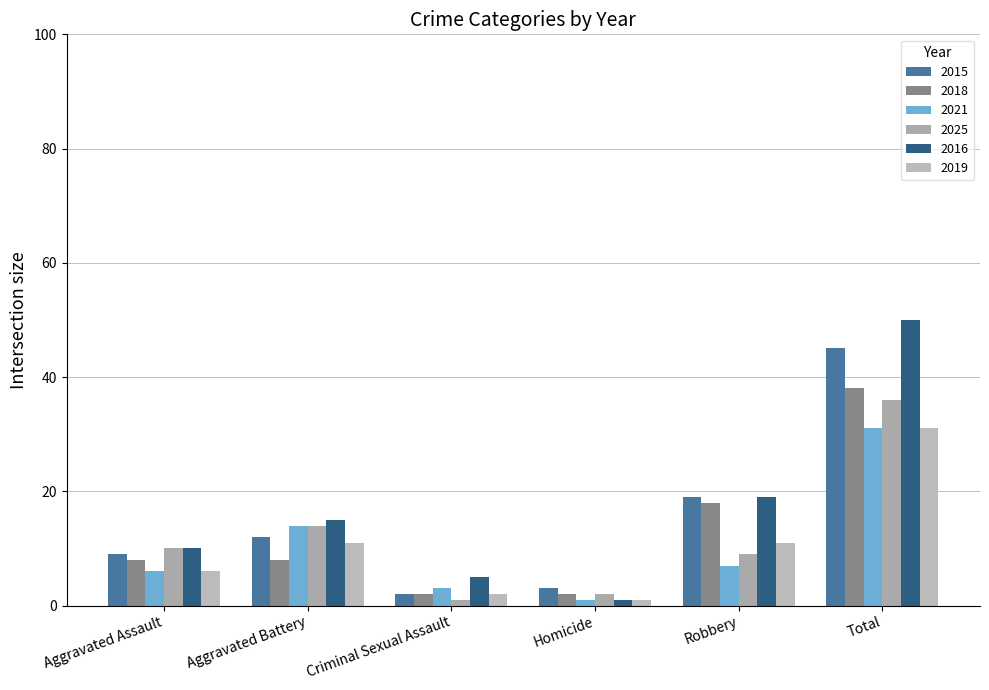

What is the label of the 6th bar from the right?

Aggravated Assault